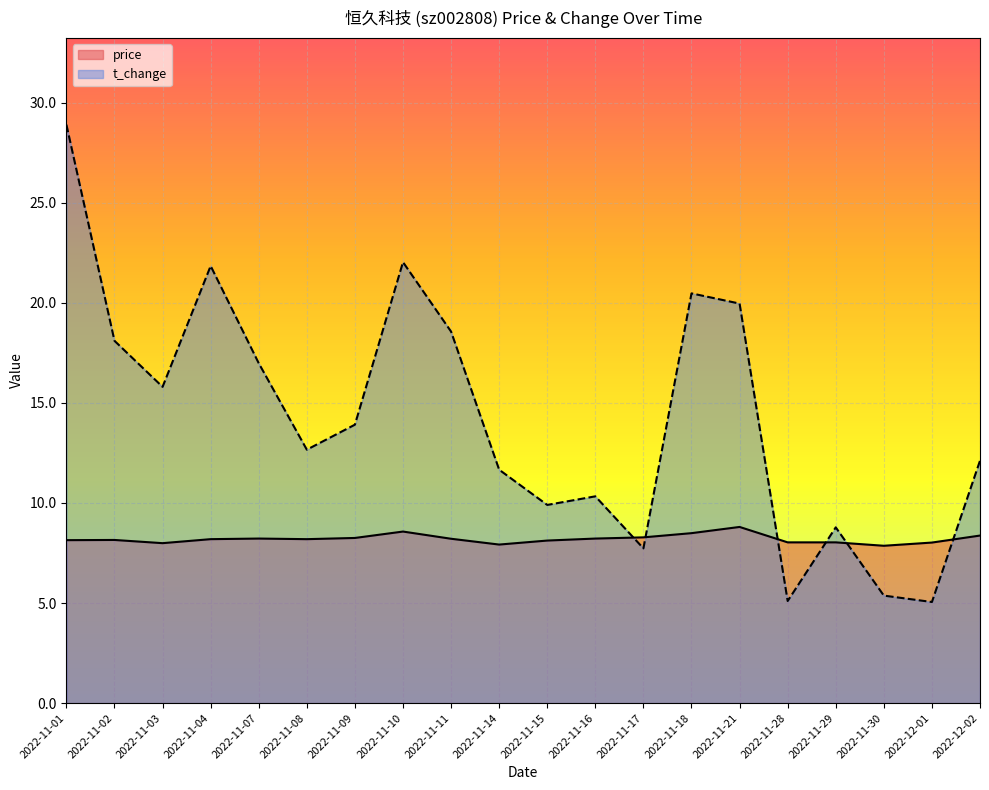

What is the spread (max minus min) of values at 2022-11-09?

5.7